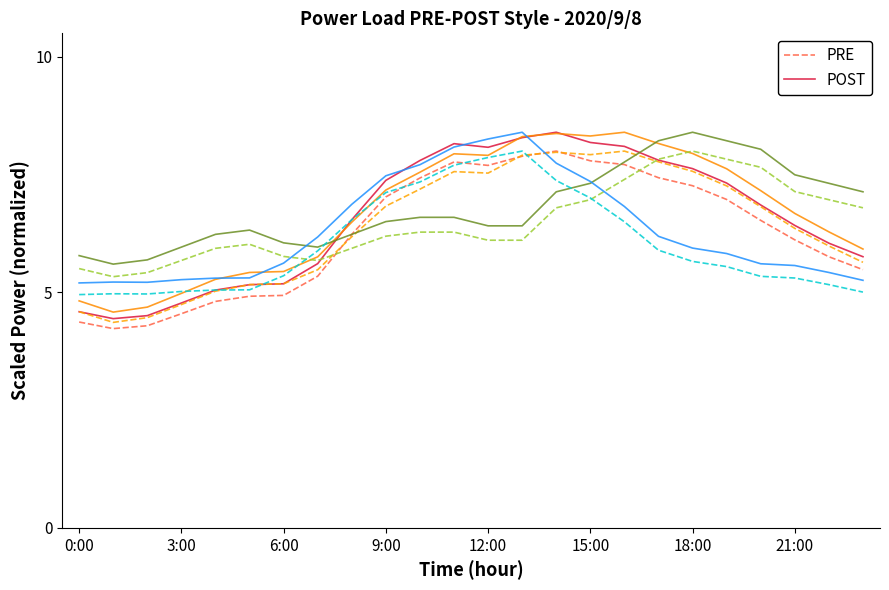

In PRE, how many points are lower than both neighbors (excluding endpoints)?

2